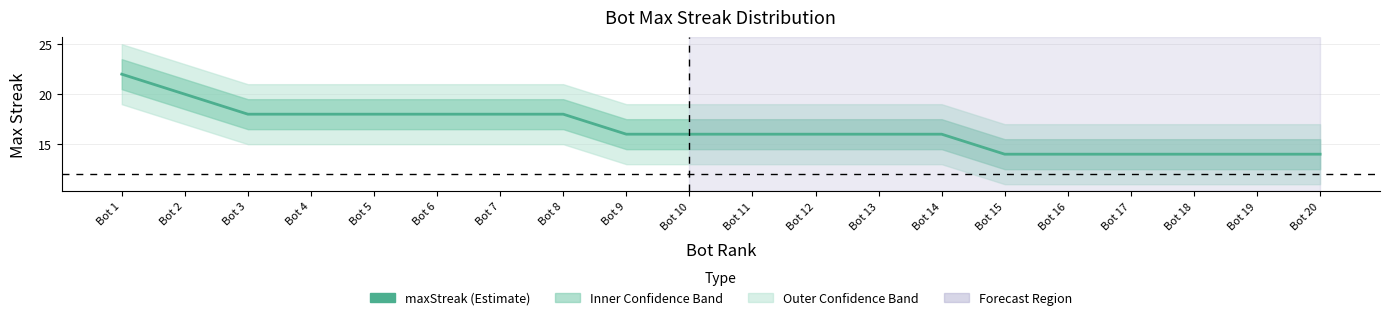

True or false: the data has more than 1 interior local peaks.

False